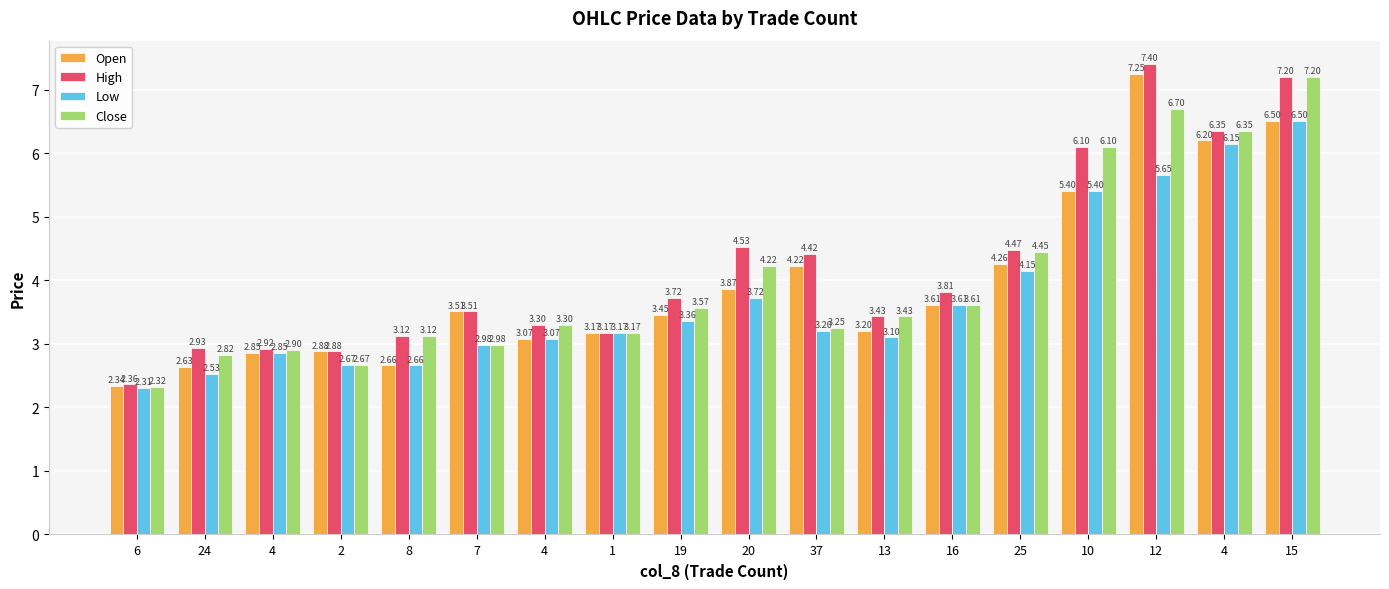

How many groups of bars are there?

18